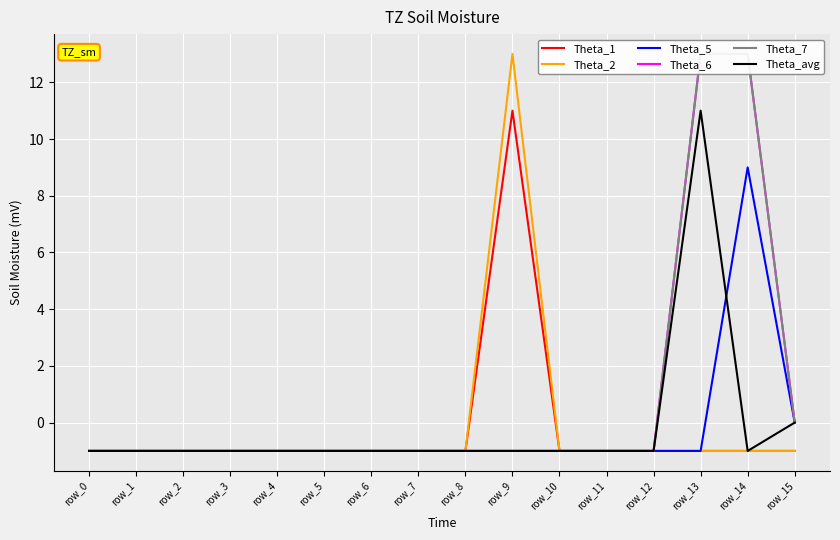

At which category does Theta_avg reach its first local peak?

row_13